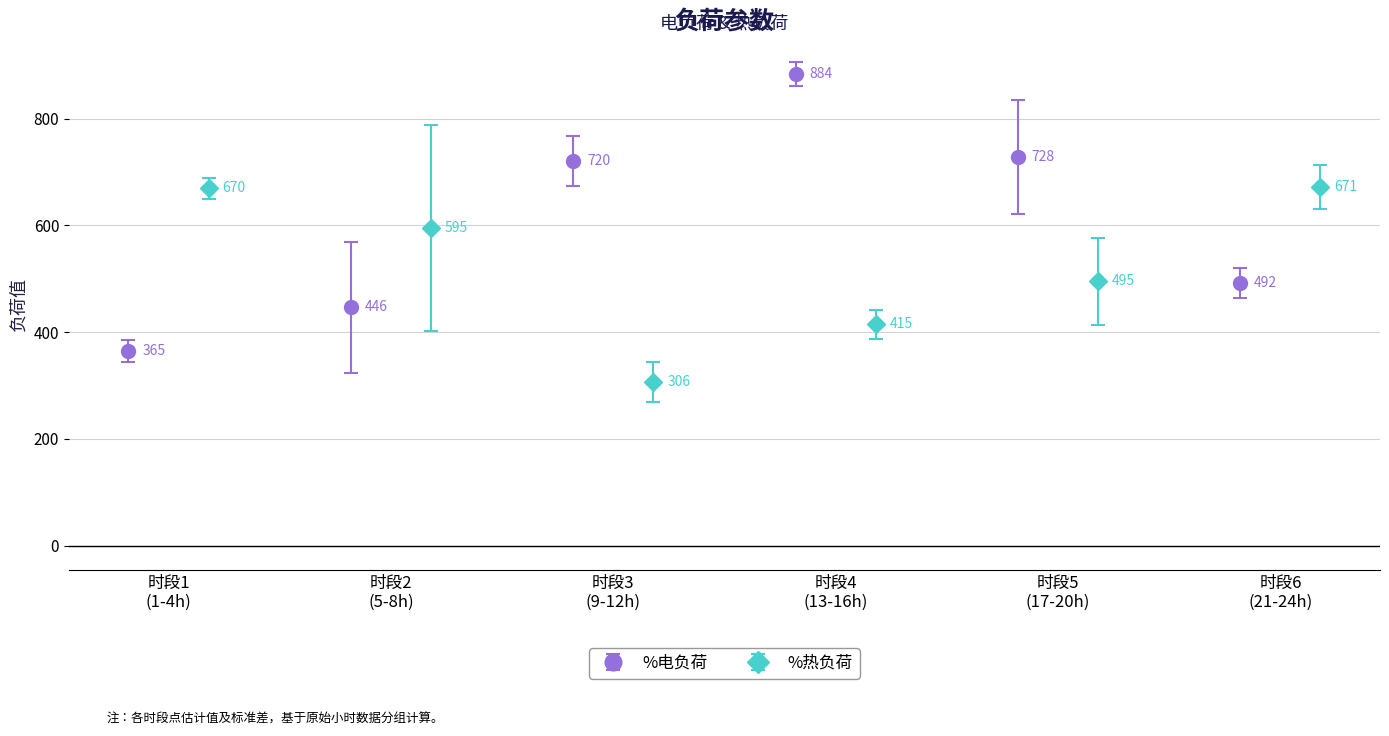

Is the value of %热负荷 at 22 greater than the value of %电负荷 at 7?

Yes